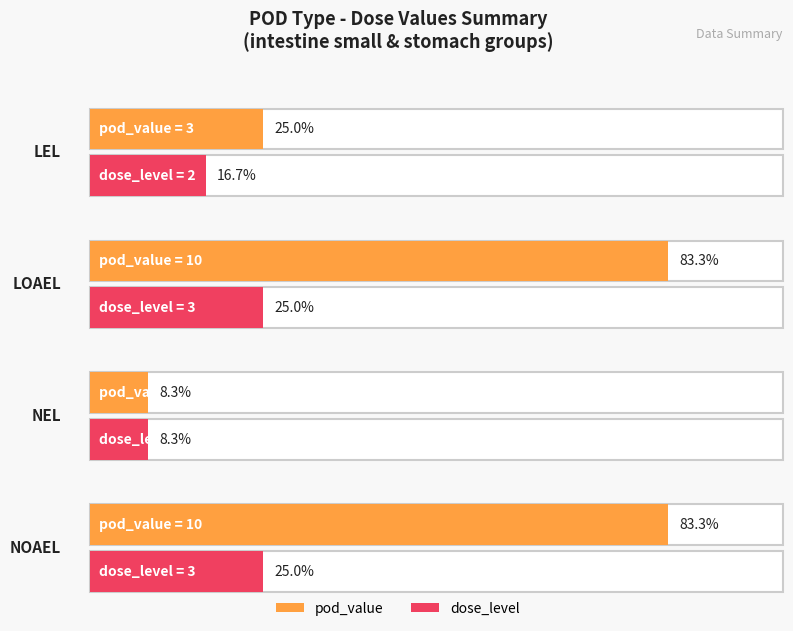

Between lel/stomach and loael/stomach, which series saw the biggest shift?

pod_value